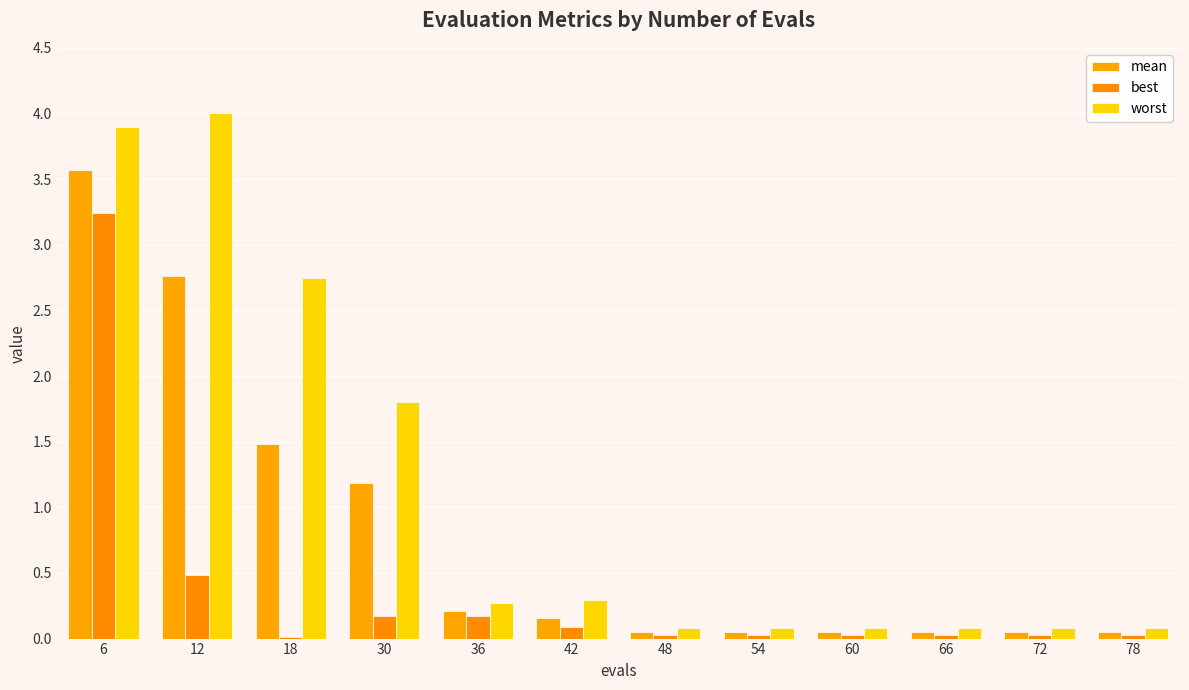

Which series has the largest range (max minus min)?

worst